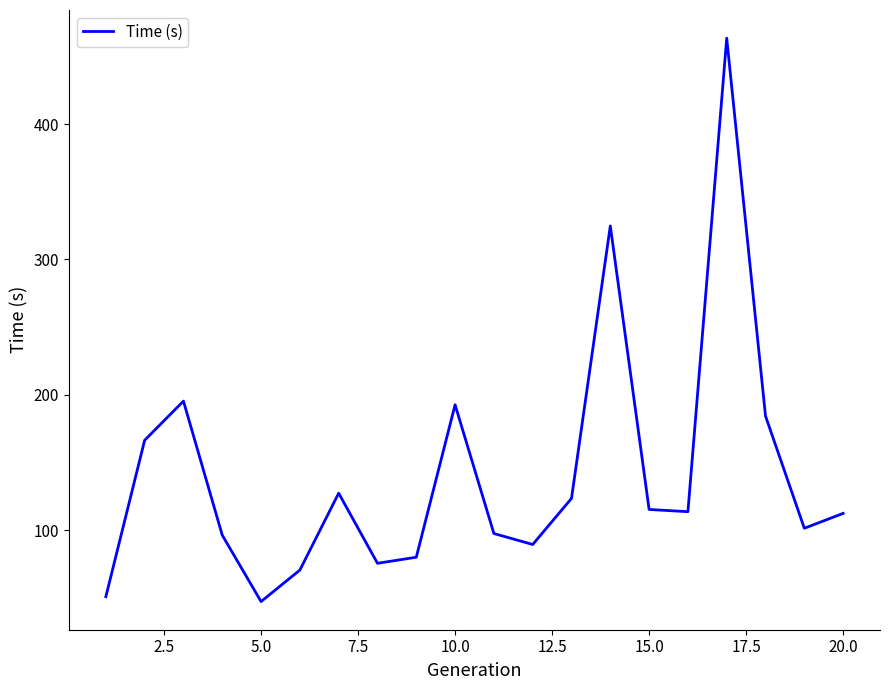

What is the maximum value shown in the chart?

463.5